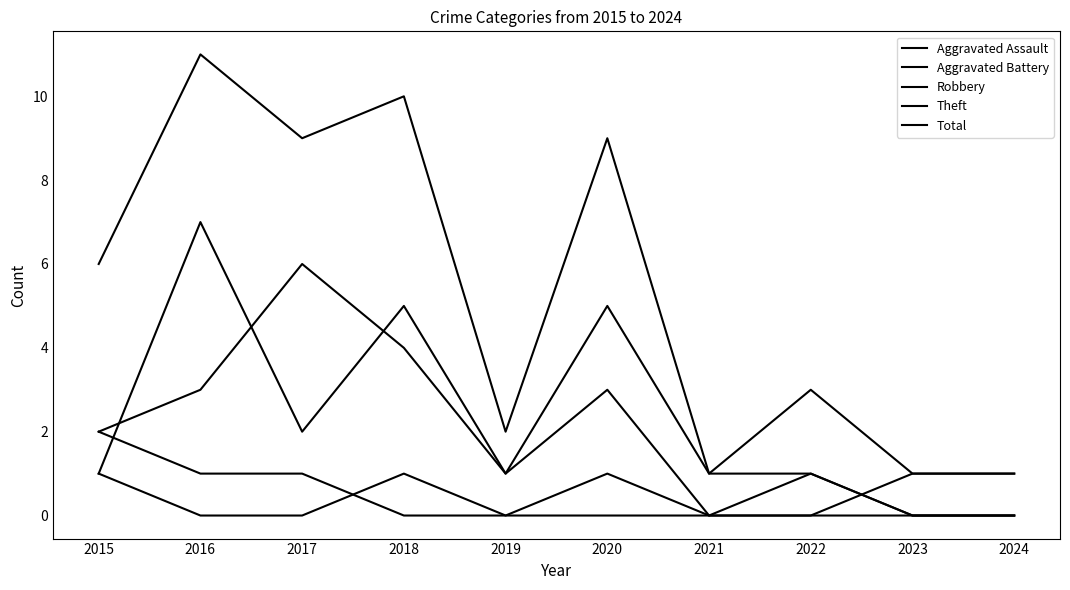

What is the lowest value of the Total series?

1